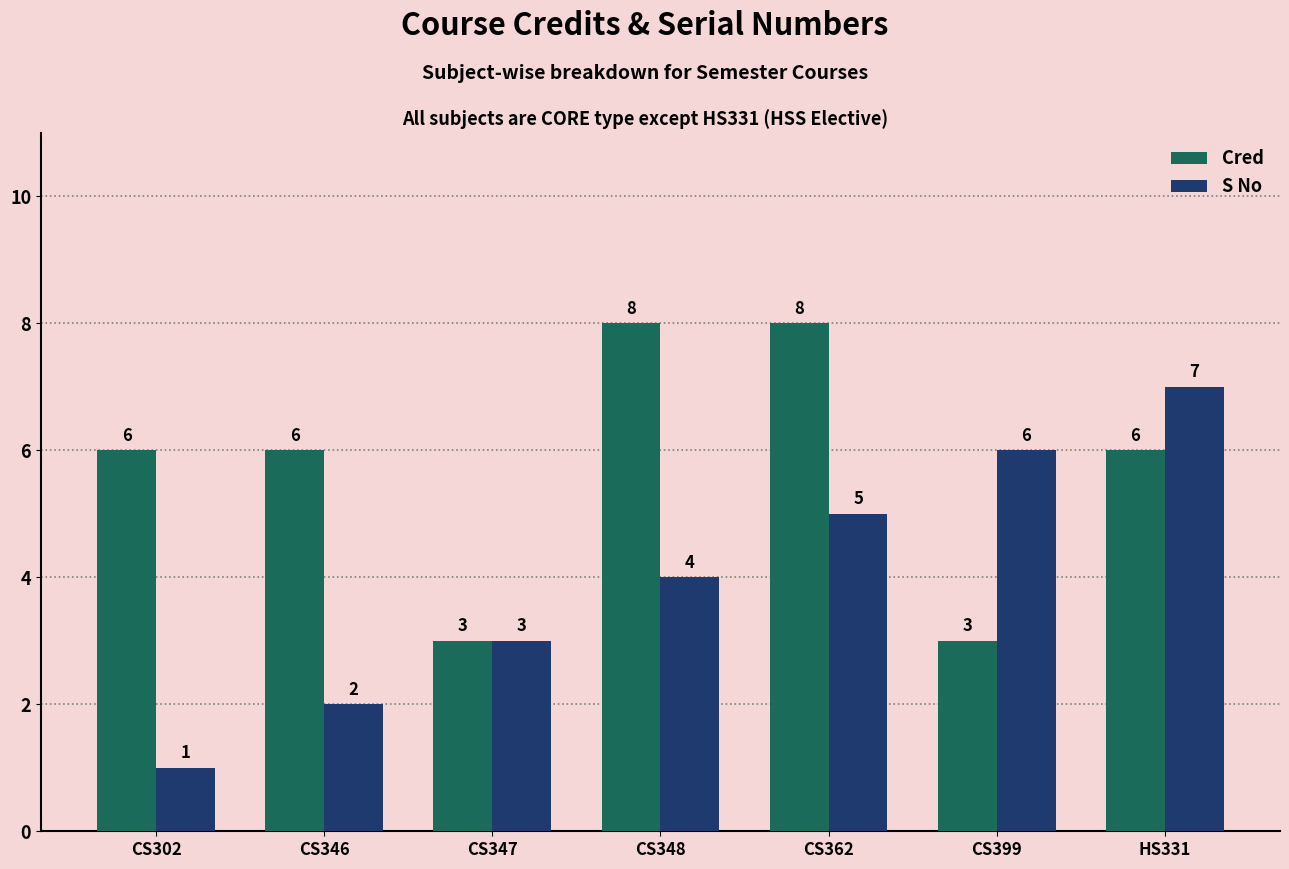

What is the minimum value for S No?

1